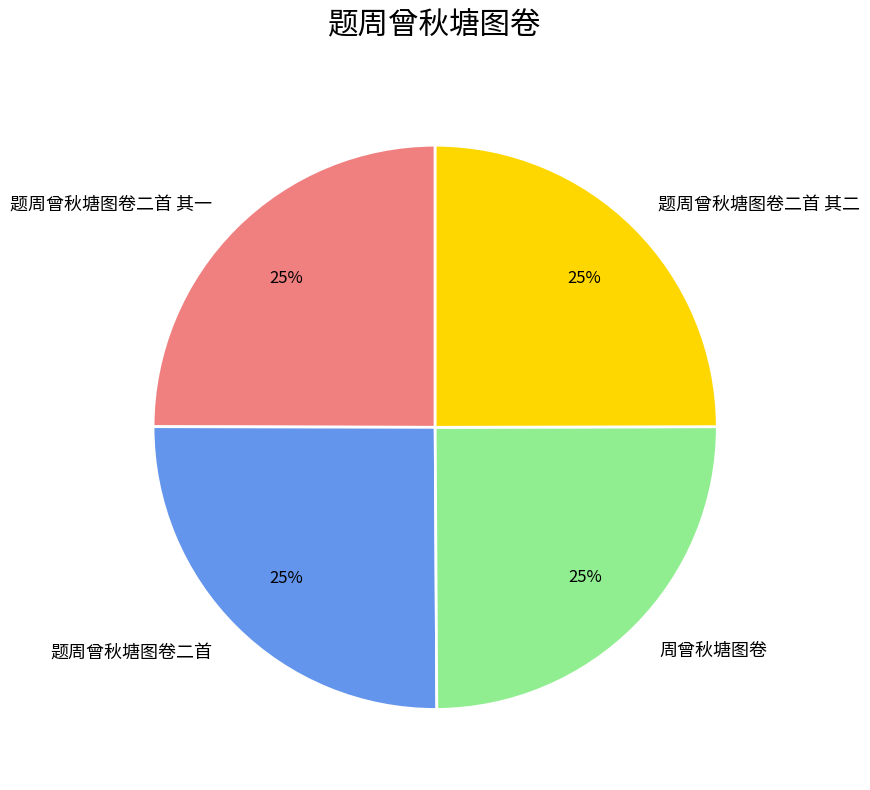

True or false: 题周曾秋塘图卷二首 其一 accounts for 11% of the total.

False